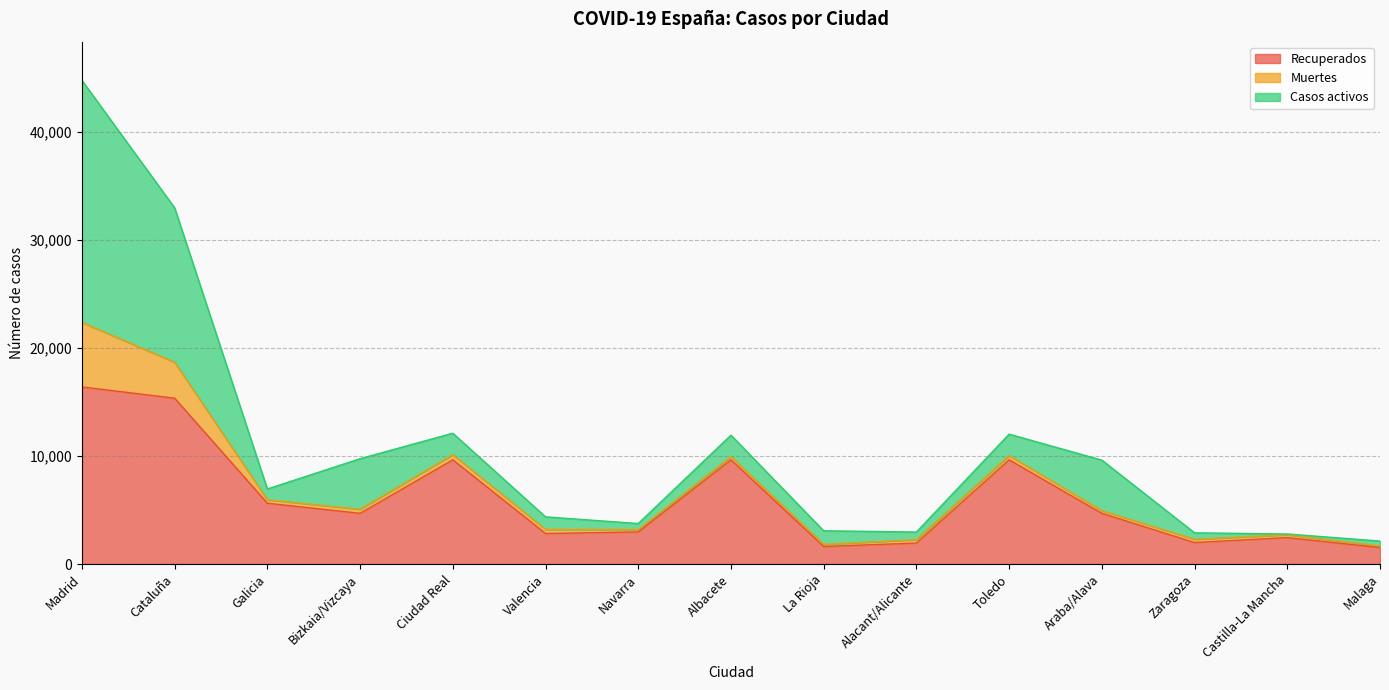

At which label does Casos activos reach its peak?

Madrid